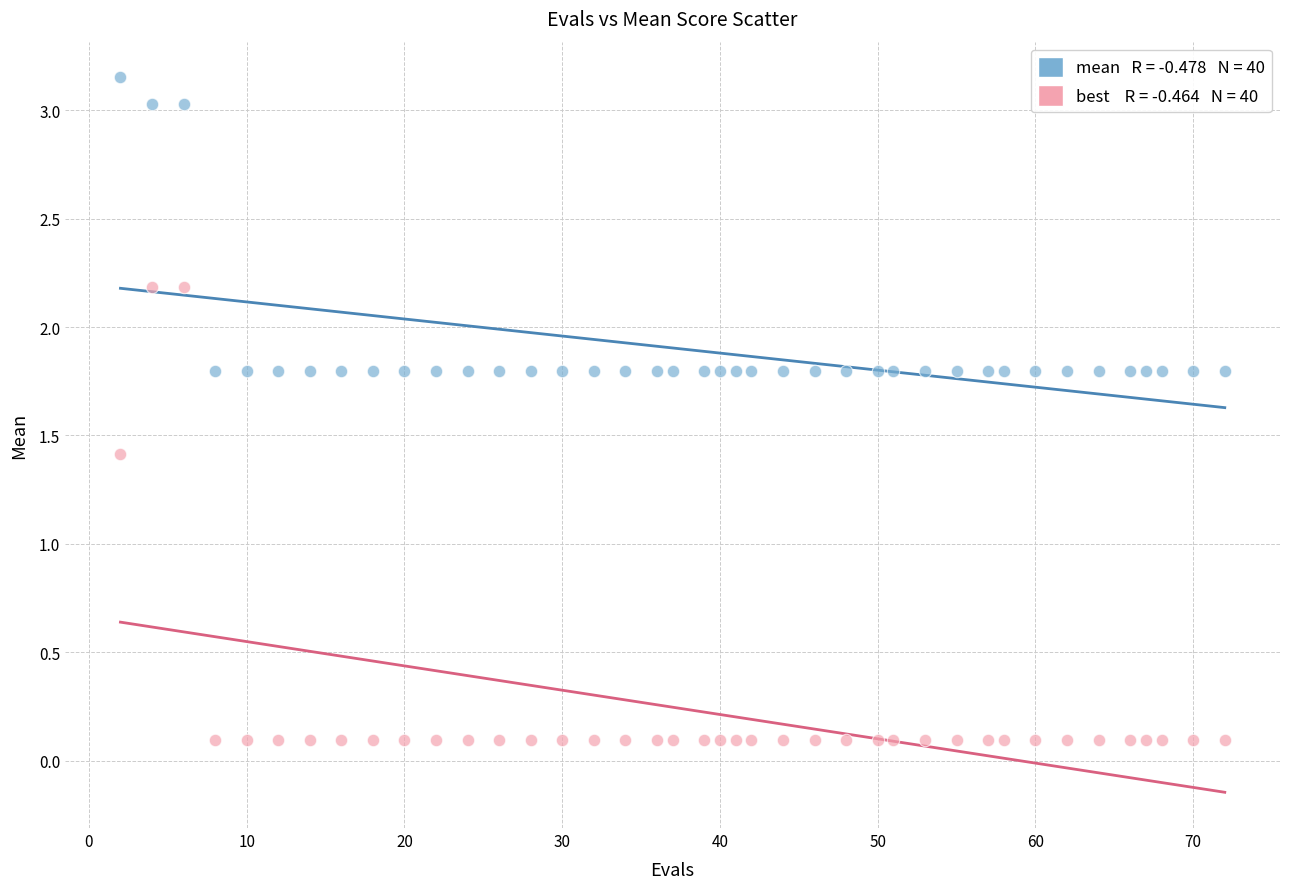

Across all data points, what is the range of X values (max minus min)?

70.0